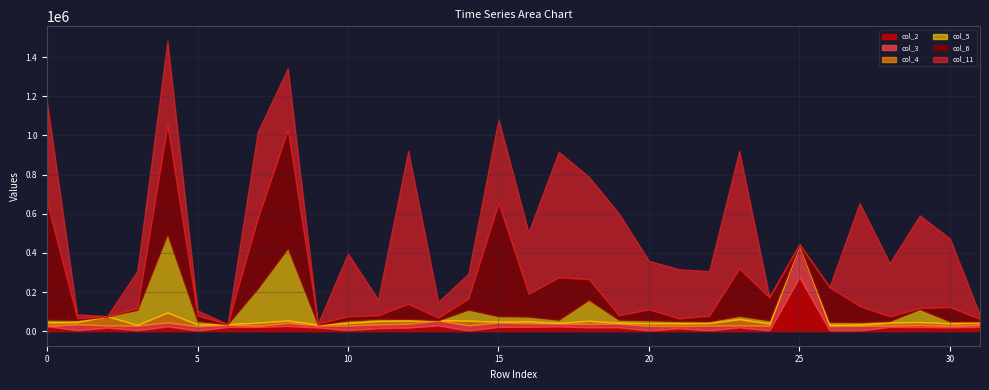

Where is the first local minimum for col_4?

1